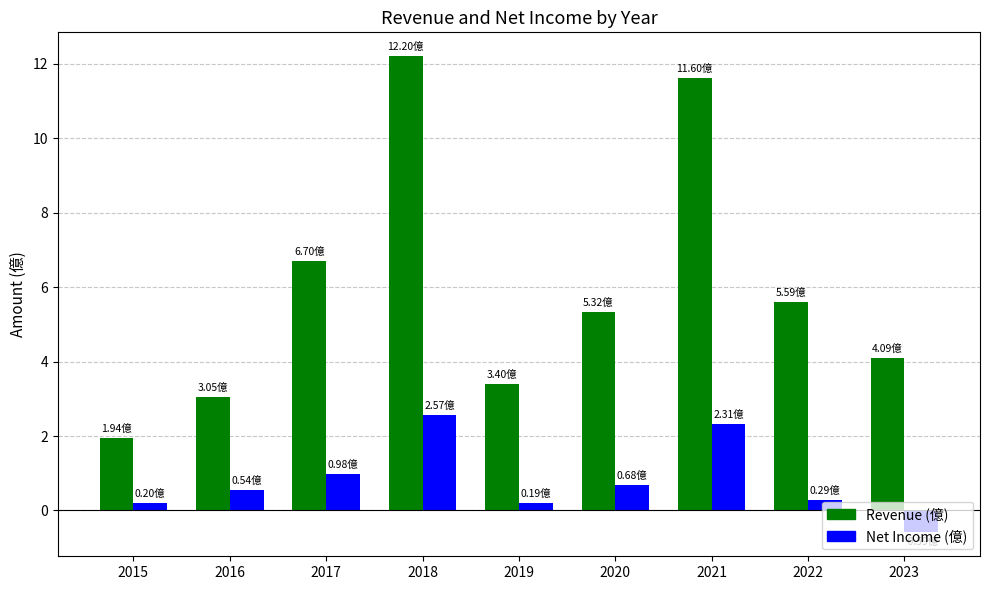

What is the sum of the Revenue (億) values at 2023 and 2016?

7.1